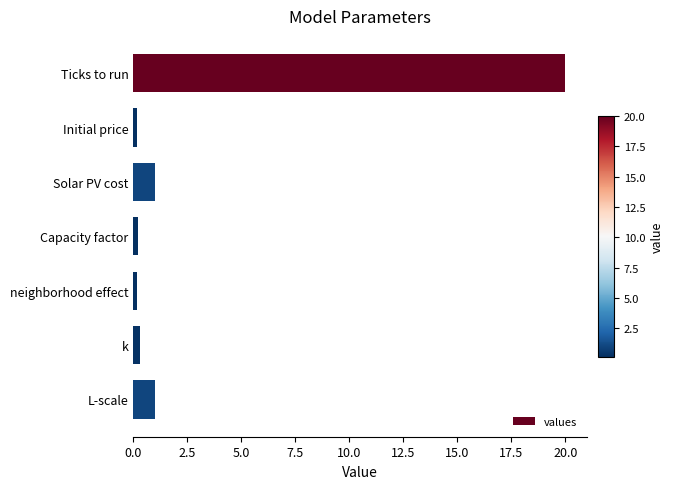

What is the label of the 1st bar from the top?

Ticks to run